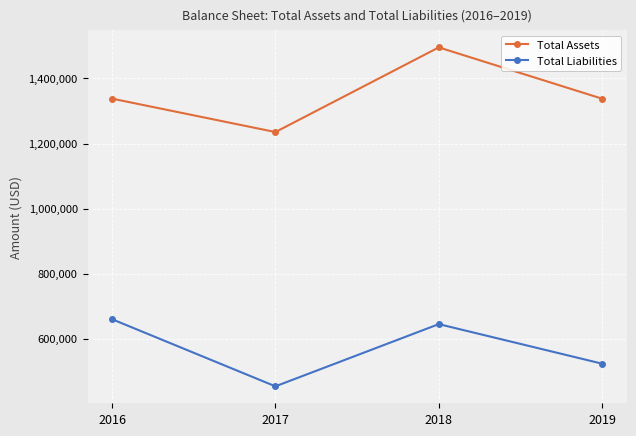

What is the average value of the Total Assets series?

1351557